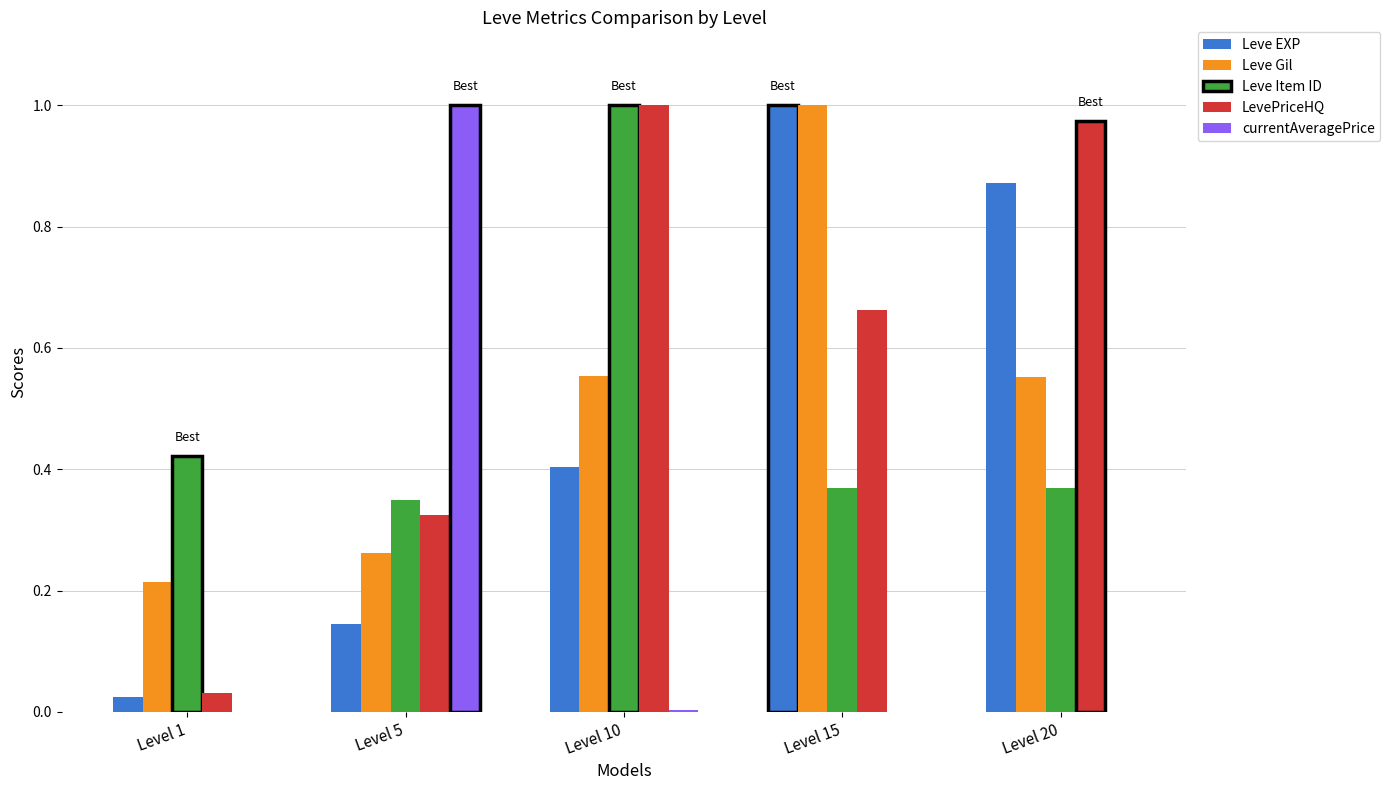

True or false: Leve EXP has a value of 0.4 at Level 15.

False